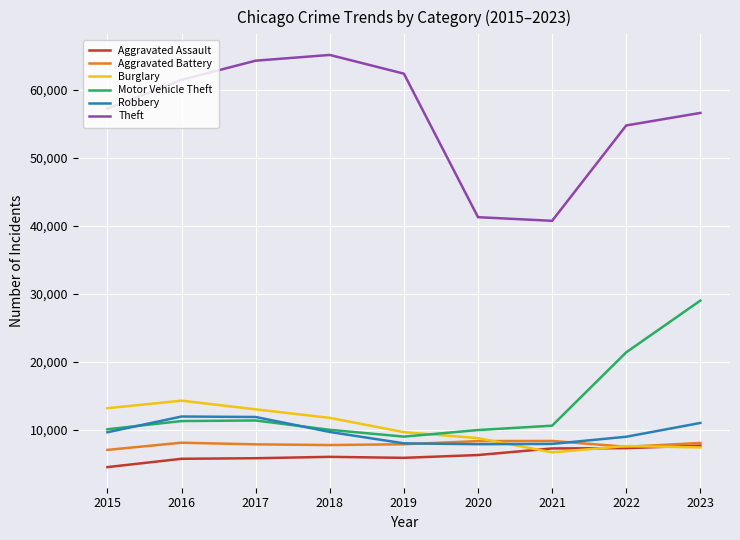

What is the minimum value for Robbery?

7843